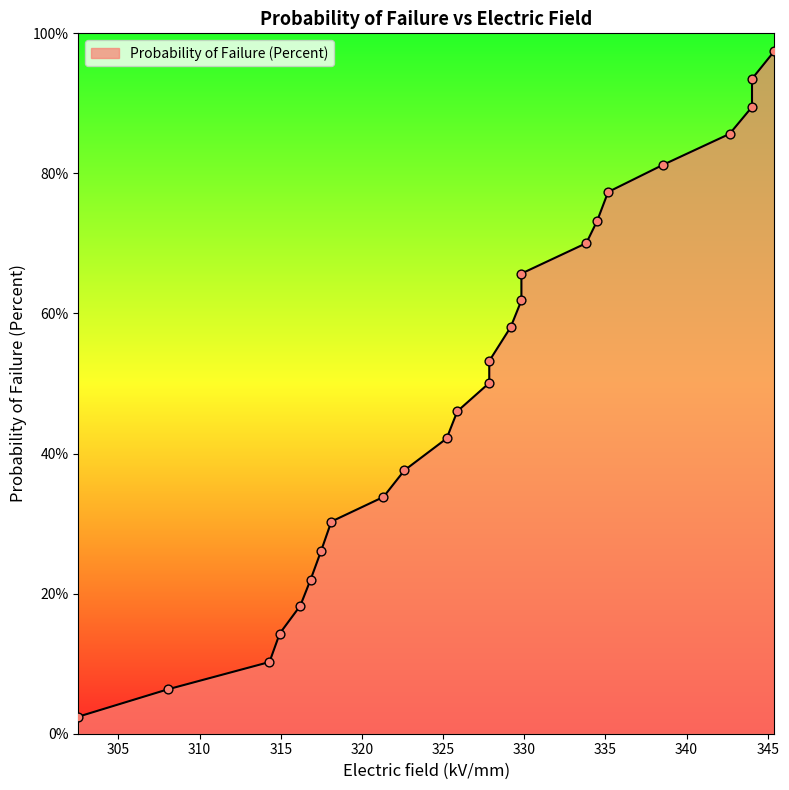

Which has a higher value, 327.843039 or 314.306266?

327.843039